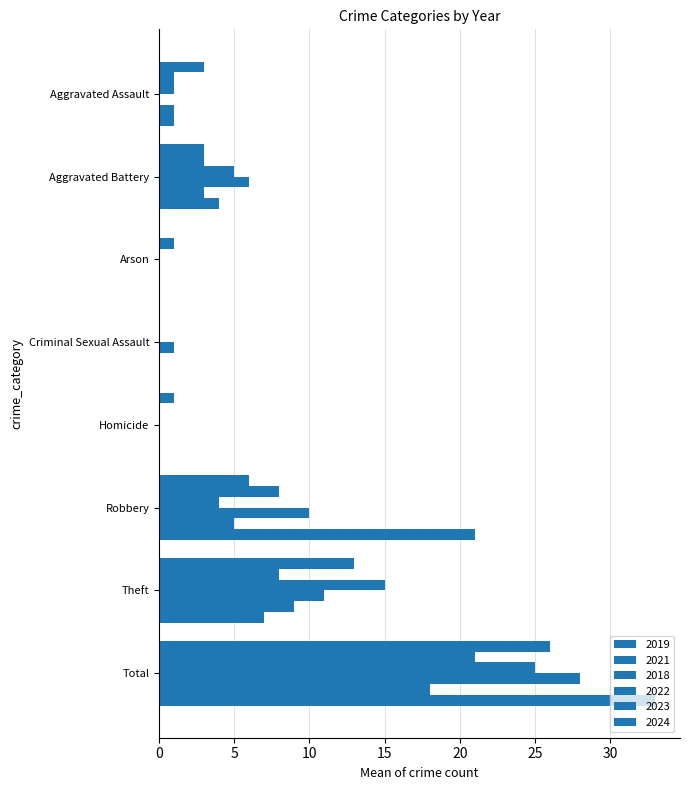

How many categories are shown in the chart?

8